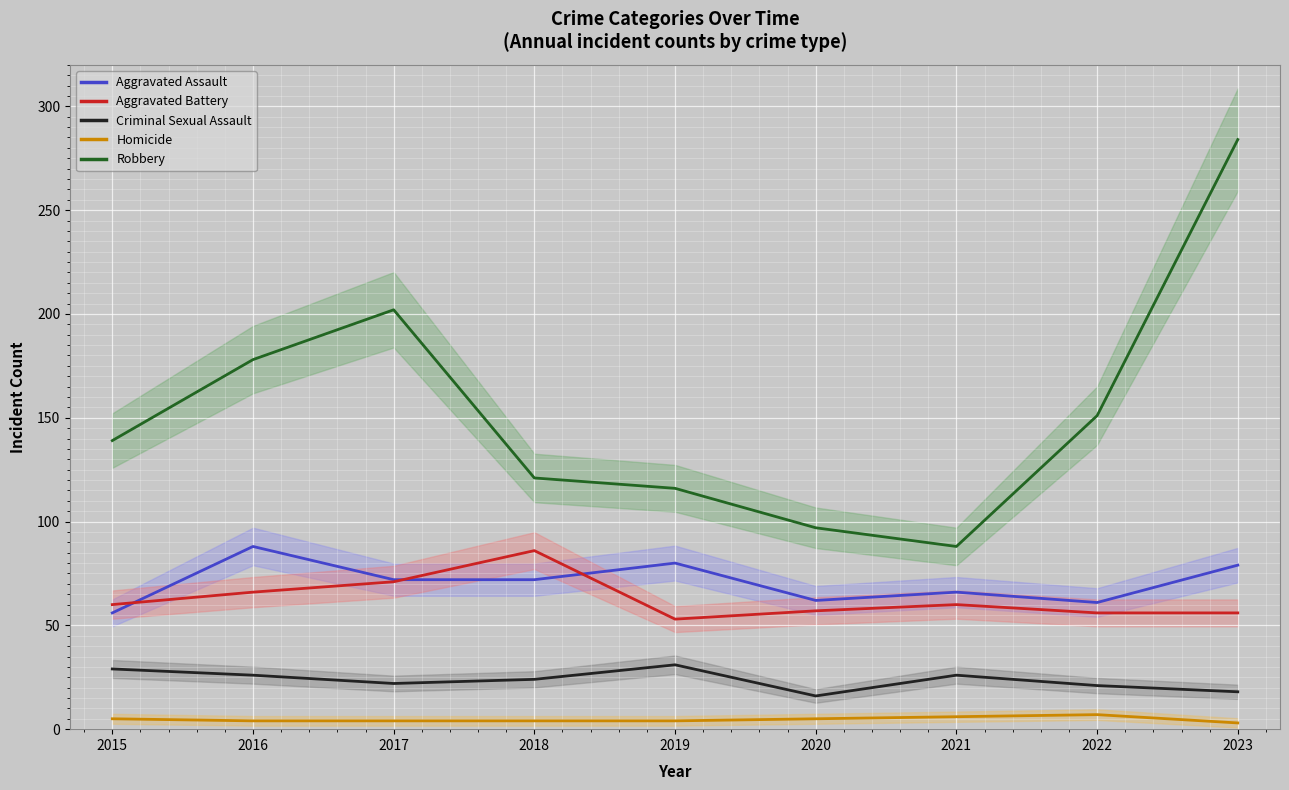

The Aggravated Assault series shows 100 at 2022. True or false?

False